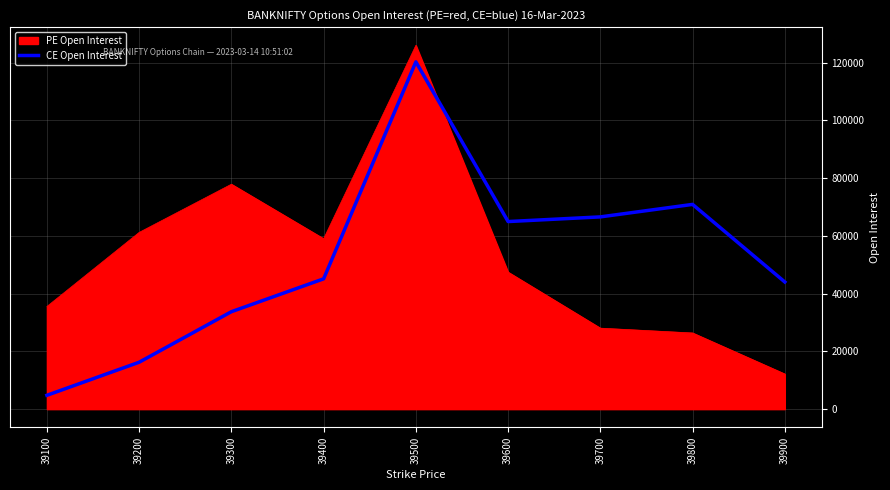

Is it true that PE Open Interest equals 64700 at 39500?

False